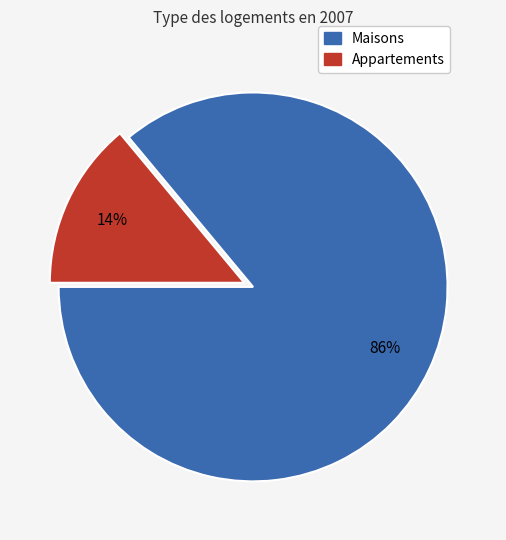

The Appartements slice represents 14% of the pie. True or false?

True